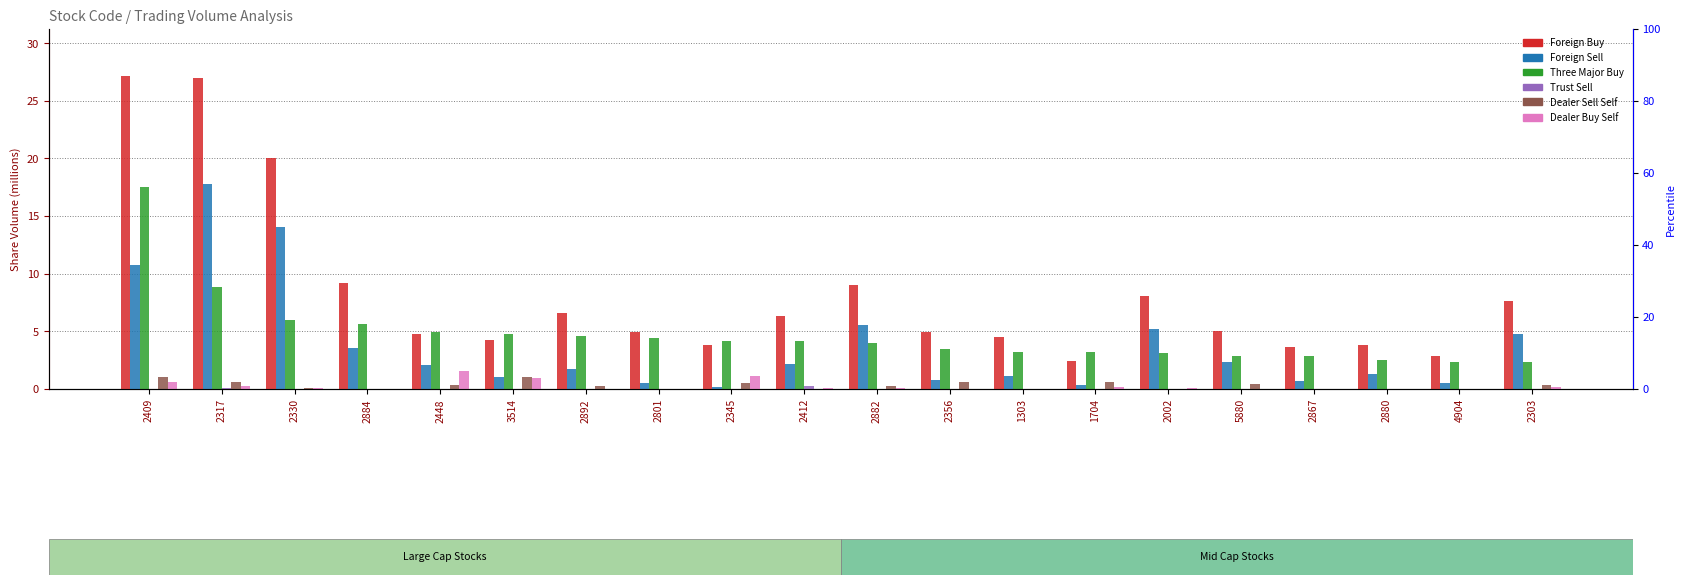

Which series has the widest spread of values?

Foreign Buy